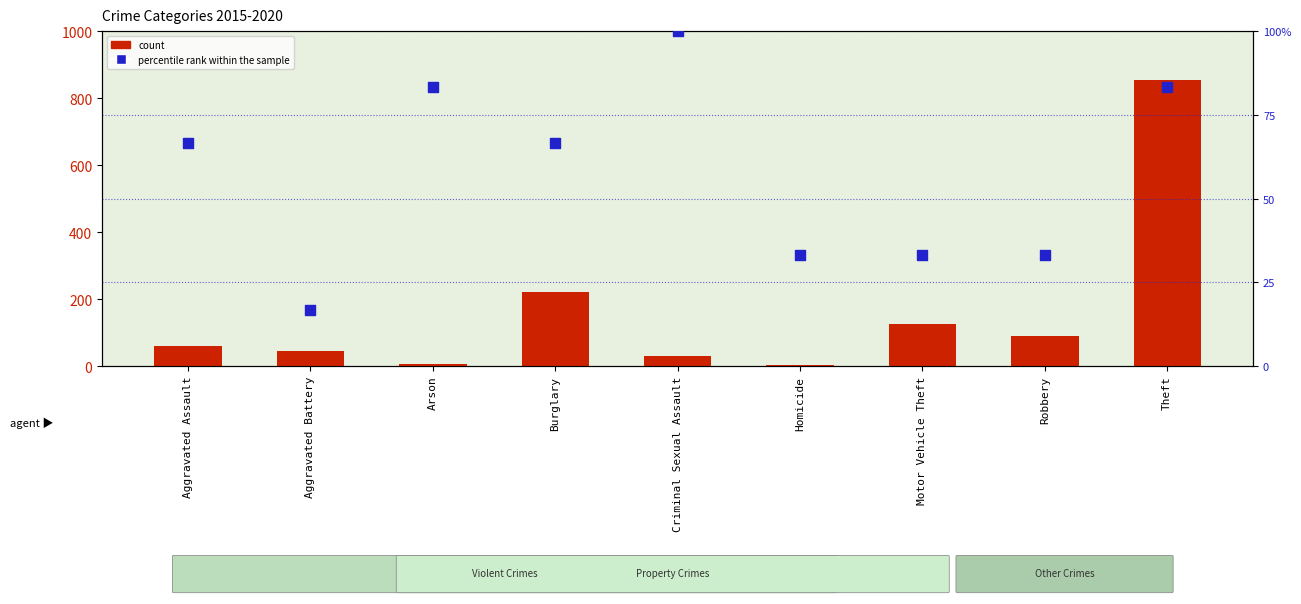

At which category is the sum across all series the highest?

Theft